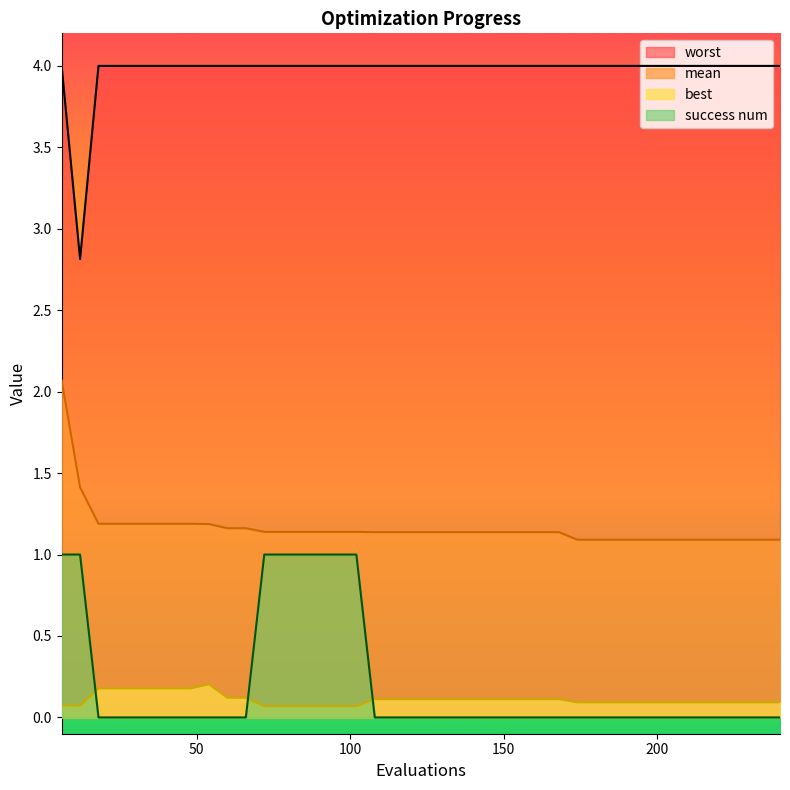

Which series changed the most between 162 and 210?

mean